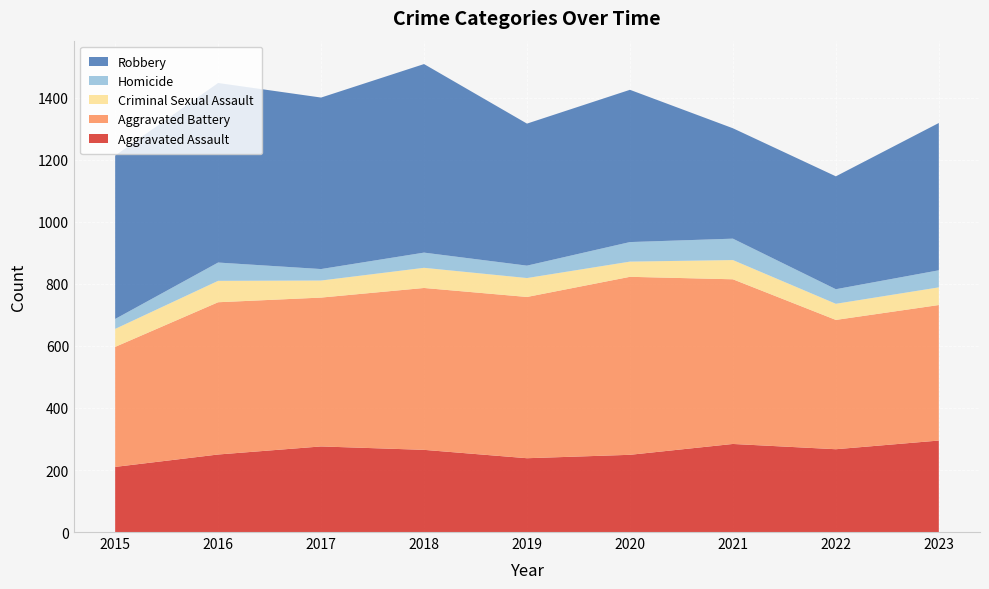

Reading right to left, extract all data points from this chart.

Aggravated Assault: 295	267	284	249	238	265	276	250	210
Aggravated Battery: 437	417	531	574	520	522	480	491	387
Criminal Sexual Assault: 57	52	62	49	61	65	55	69	58
Homicide: 55	47	69	63	40	49	37	59	32
Robbery: 475	364	356	491	458	608	553	579	527